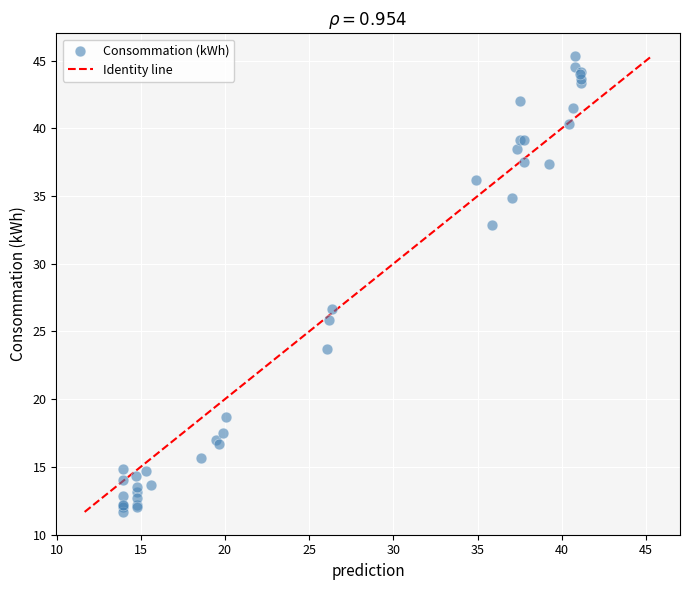

What Y value in the scatter plot is closest to 28?

26.7